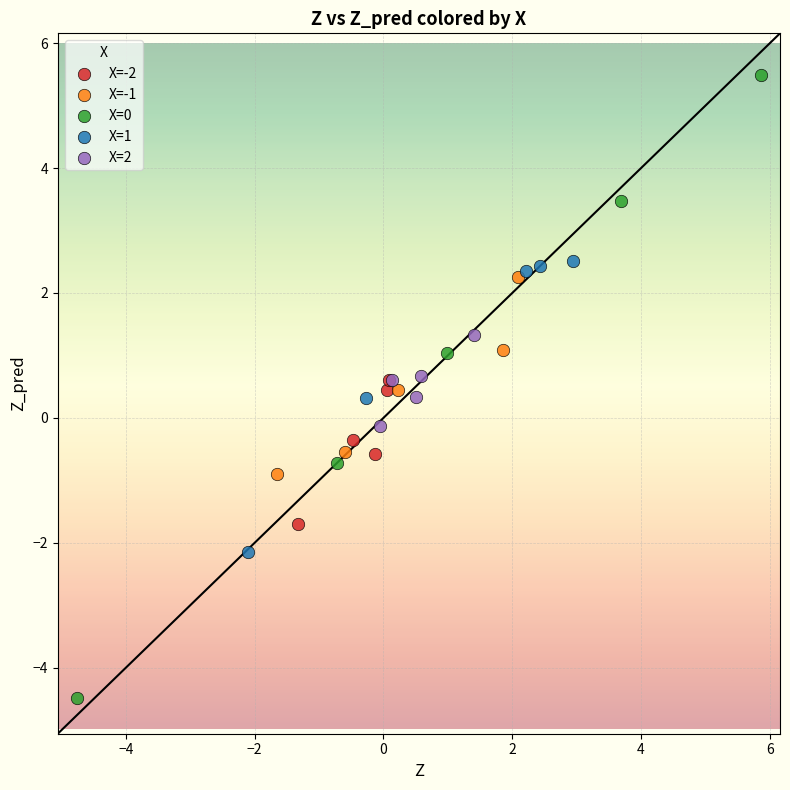

Which series has the widest spread of Y values?

X=0